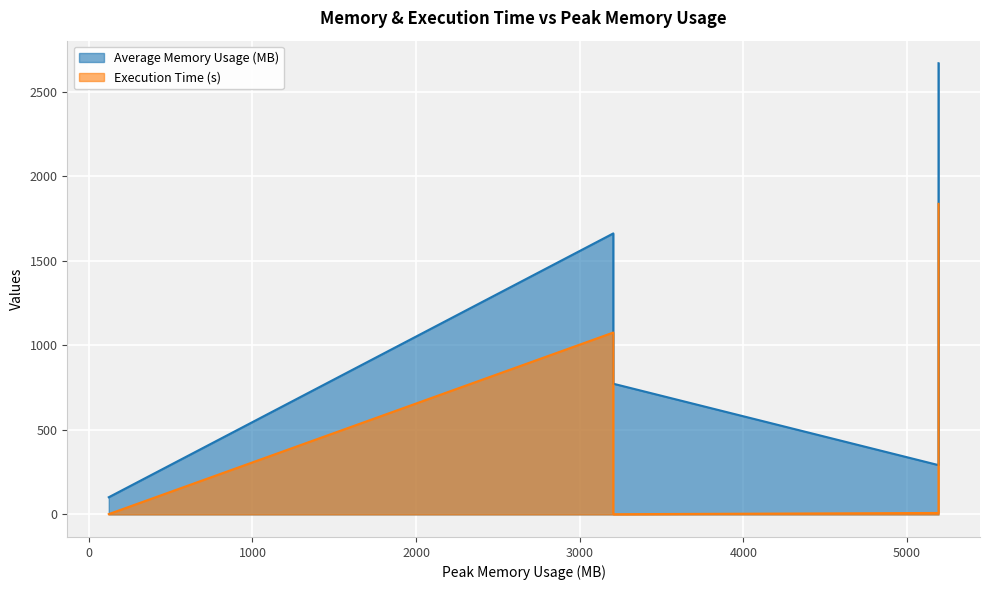

True or false: Execution Time (s) has more than 0 interior local peaks.

True